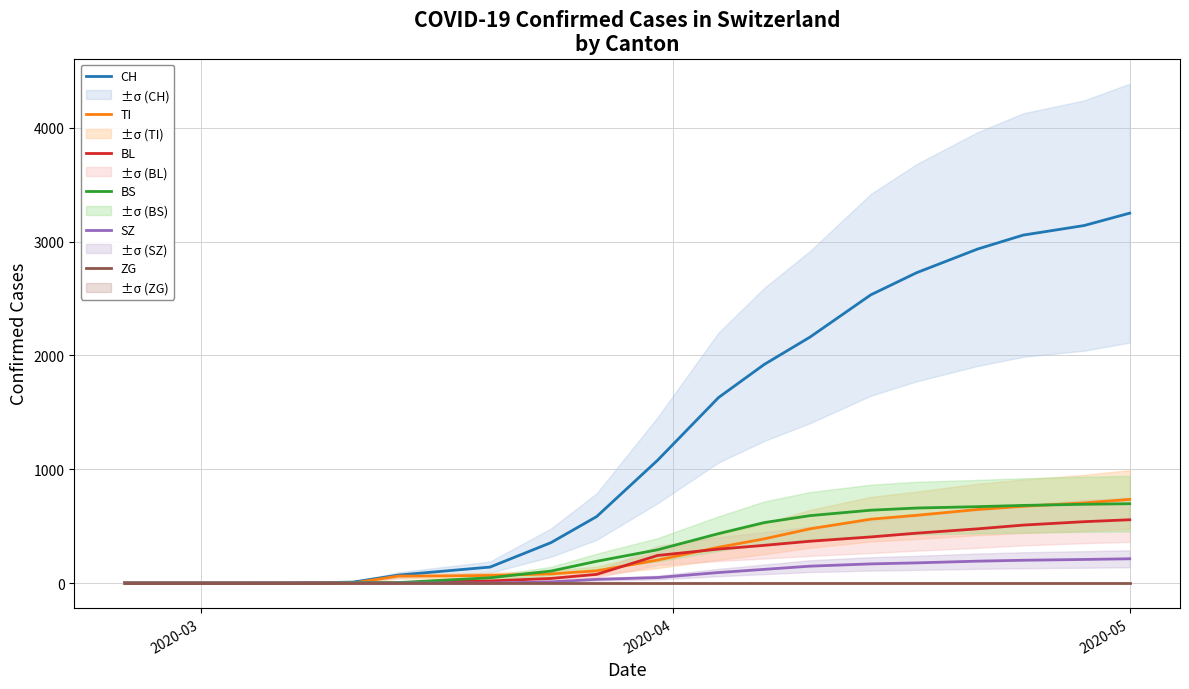

What is the maximum value for SZ?

213